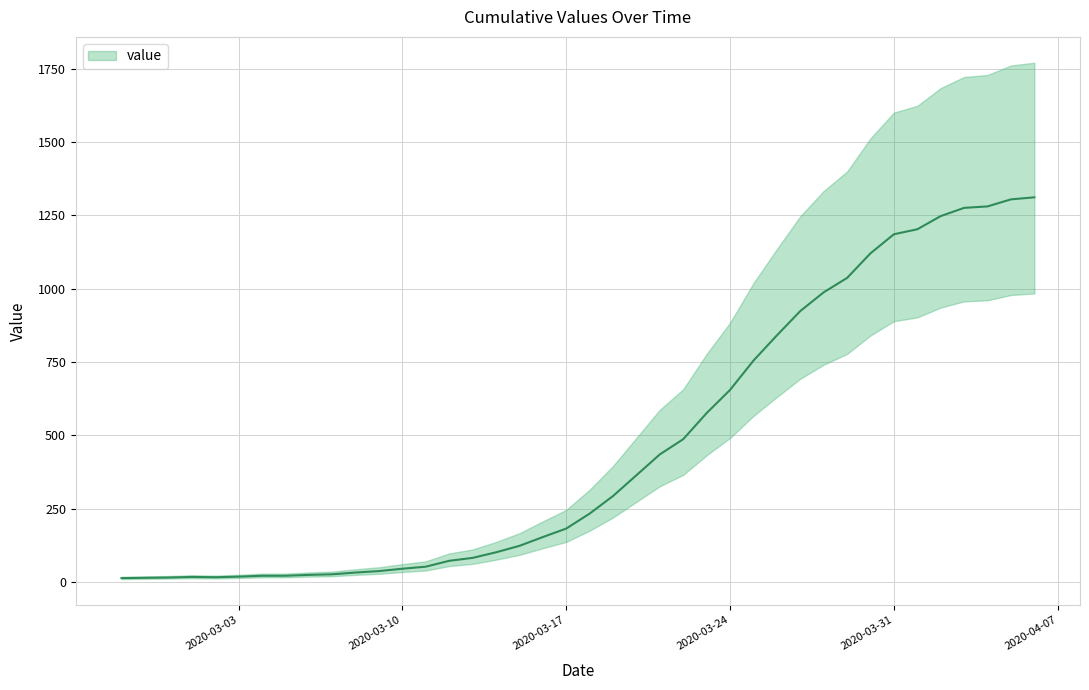

Where is the first local minimum?

2020-03-02